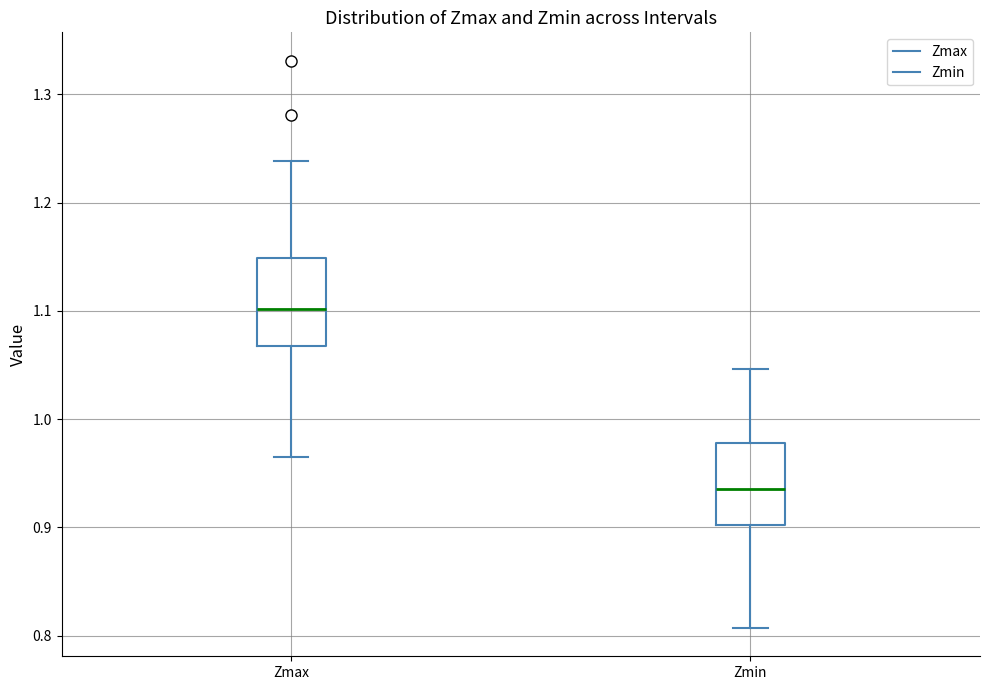

Reading left to right, read every box against the y-axis: the position of its median line, the range the box covers, and the ends of its whiskers. The values are not printed on the chart, so give them approximately, as read against the axis.

Zmax: median 1.10, box 1.07 to 1.15, whiskers 0.96 to 1.24
Zmin: median 0.94, box 0.90 to 0.98, whiskers 0.81 to 1.05